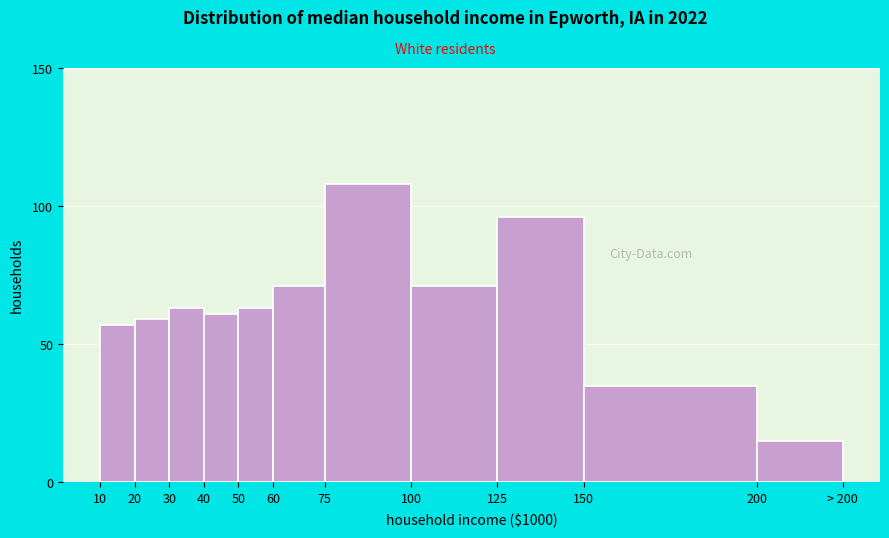

Reading left to right, list all the values displayed in this chart.

57	59	63	61	63	71	108	71	96	35	15